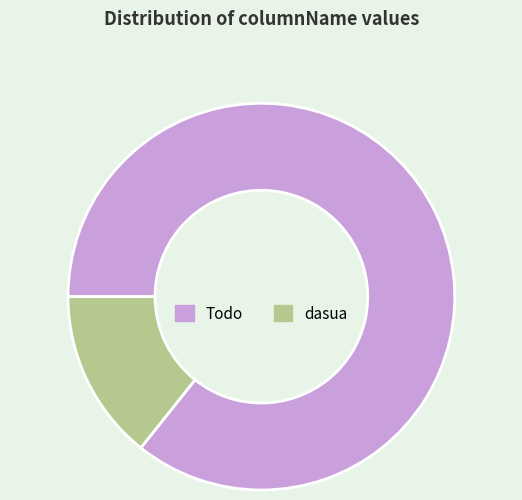

Approximately how many times larger is the value at Todo compared to dasua?

6.0